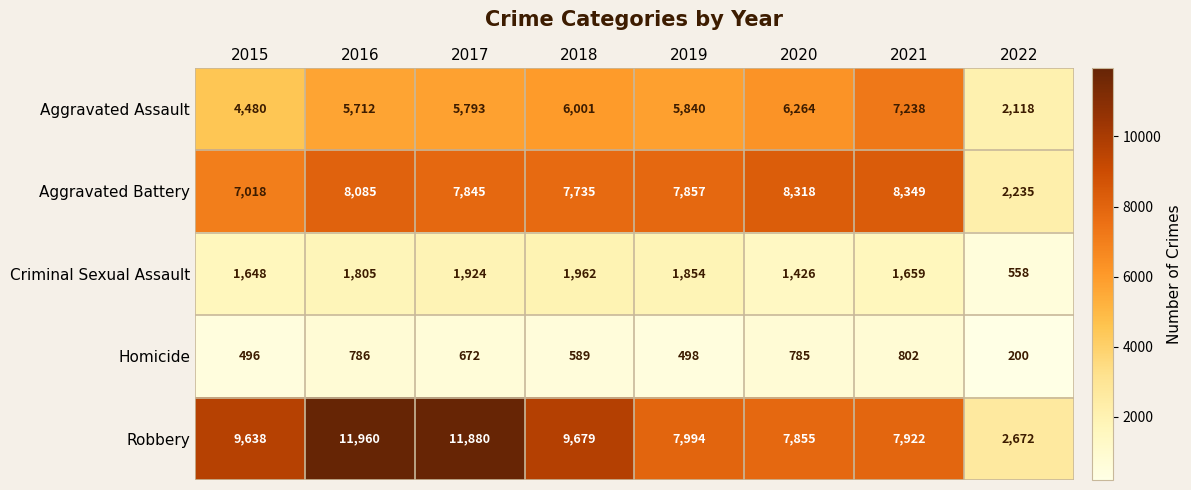

What is the average value of the Homicide series?

604